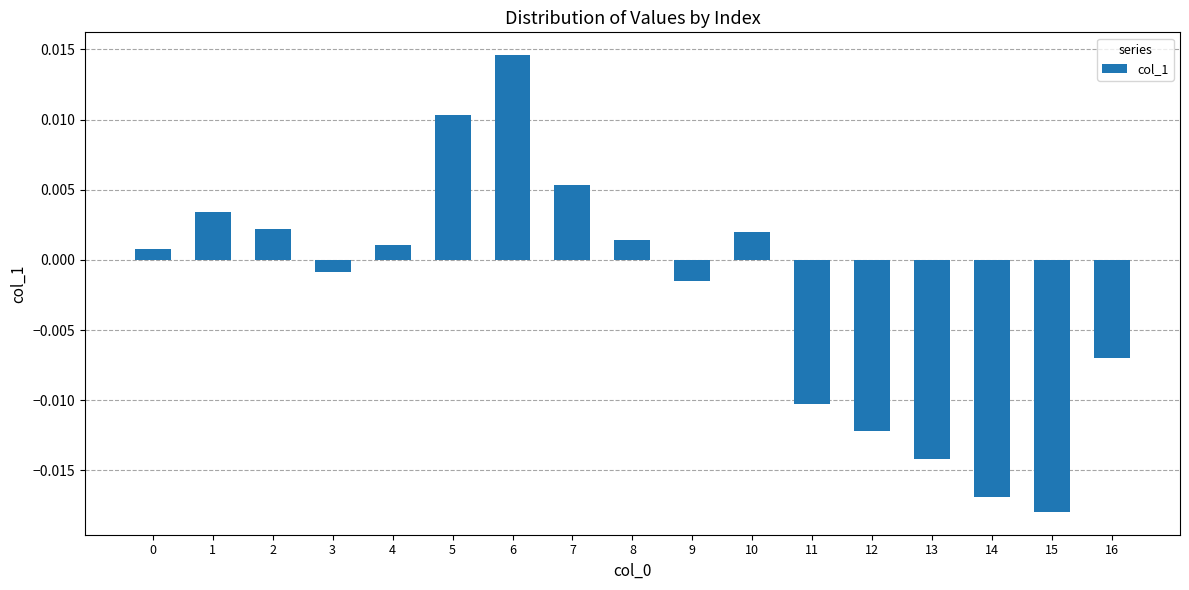

At which category does the chart reach its minimum across all series?

15